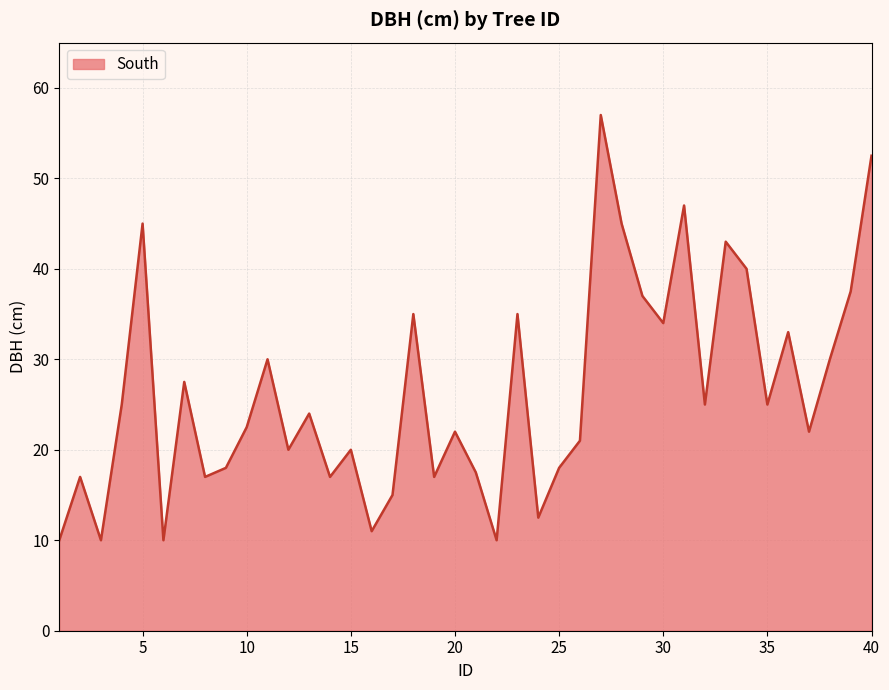

What is the difference between the maximum and minimum values?

47.0